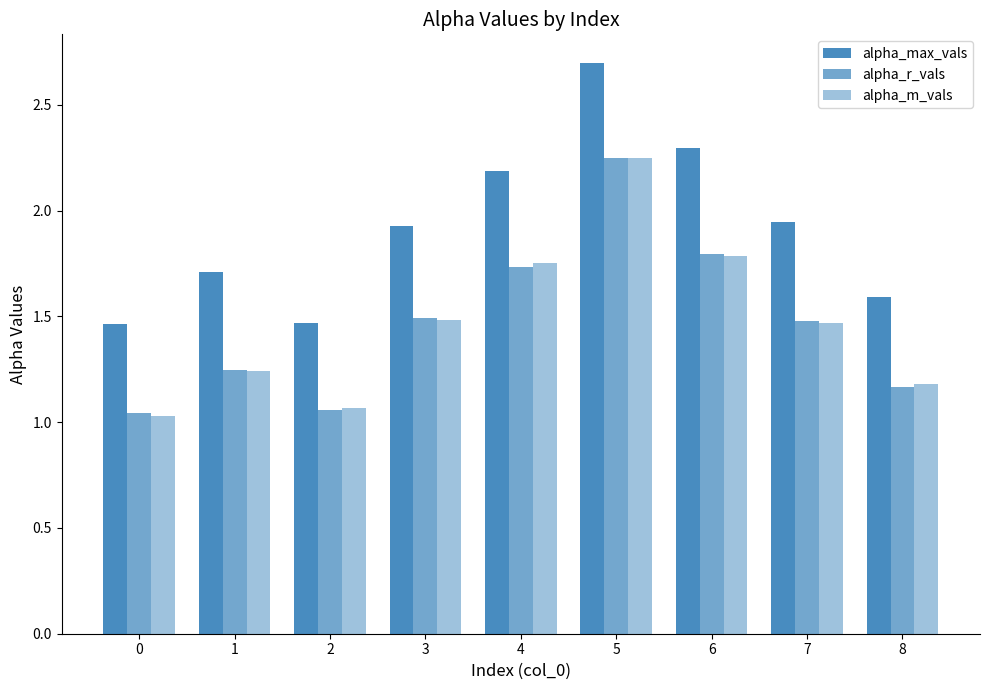

Does the chart contain any negative values?

No